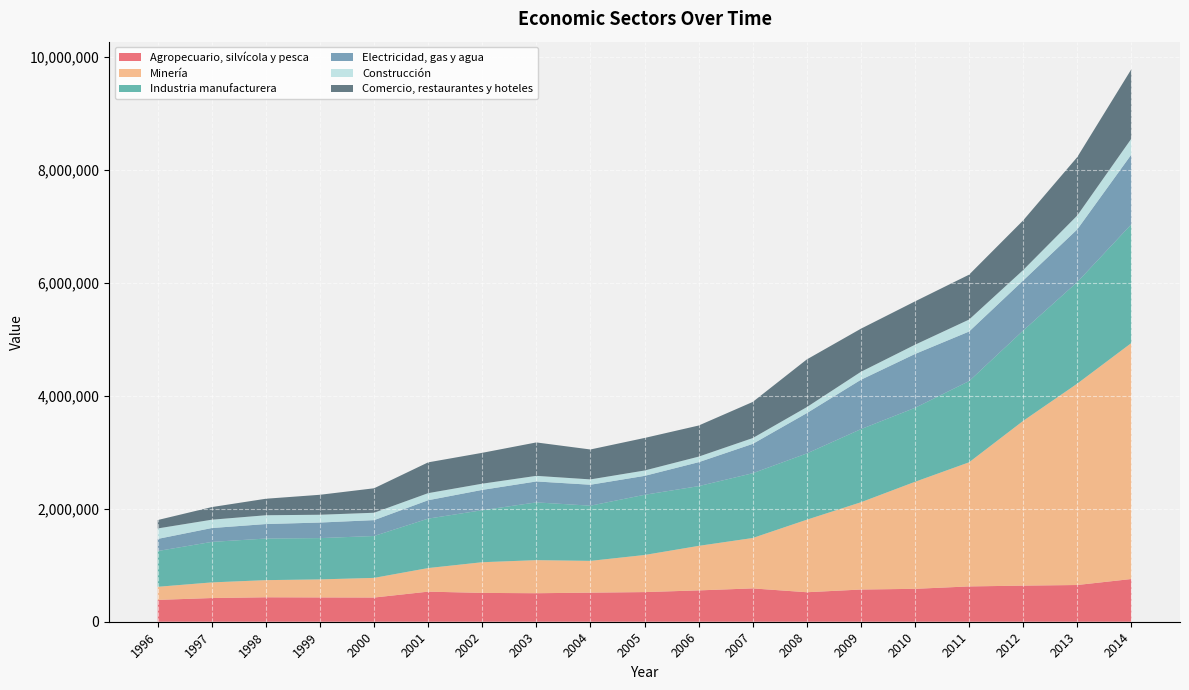

Reading left to right, list all the values displayed in this chart.

Agropecuario, silvícola y pesca: 386848	419801	433071	430520	428668	533057	510810	505016	515300	525087	555118	590560	522534	570303	582910	625523	639604	650666	756746
Minería: 232153	276941	303784	319339	348022	417817	543522	585999	562691	657053	788508	892504	1284615	1545836	1895582	2198531	2918056	3566752	4179933
Industria manufacturera: 633422	717595	736847	731787	741955	875734	921547	1023279	977790	1066420	1058442	1147712	1174015	1295229	1310522	1438538	1599967	1799058	2103434
Electricidad, gas y agua: 214540	245454	256722	275464	281251	325858	359561	370770	371020	335109	423970	519591	714139	874622	953671	878065	886551	932863	1235736
Construcción: 185581	147548	155951	138169	130738	125427	110025	99273	94527	95121	98557	102897	106530	140924	163945	211954	185367	246038	281081
Comercio, restaurantes y hoteles: 149040	223663	292520	353688	433491	545491	546913	592083	530143	576544	550903	640127	844640	763672	767851	795240	879764	1035175	1229631